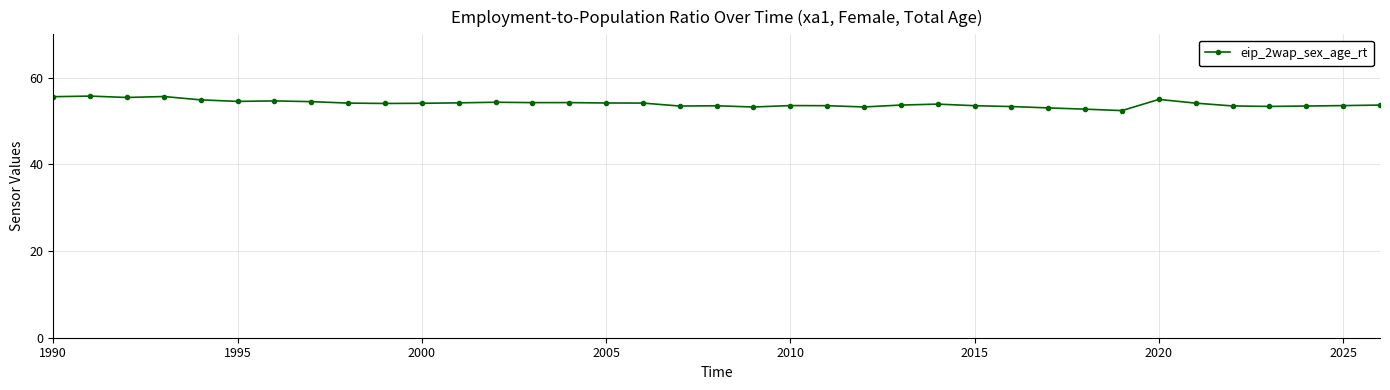

How many categories are shown in the chart?

37